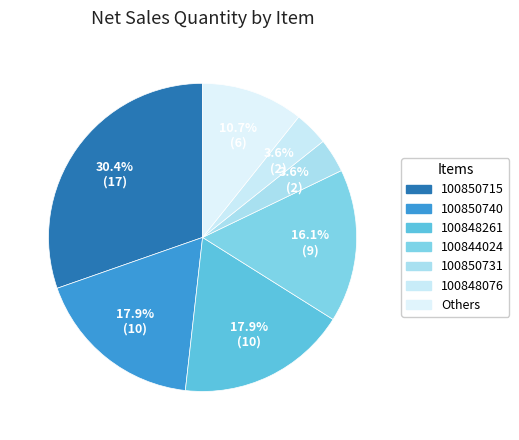

How many segments does this pie chart have?

7